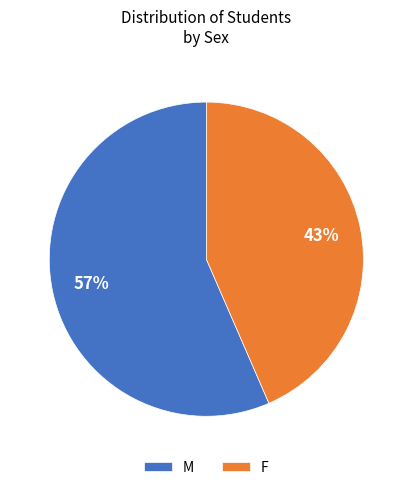

Which has a higher value, F or M?

M